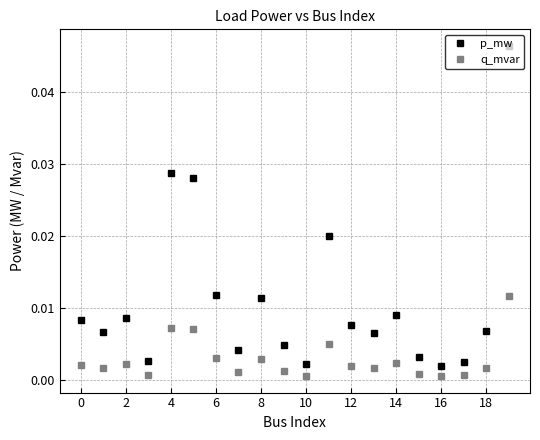

Rank the series by their average value, from highest to lowest.

p_mw, q_mvar